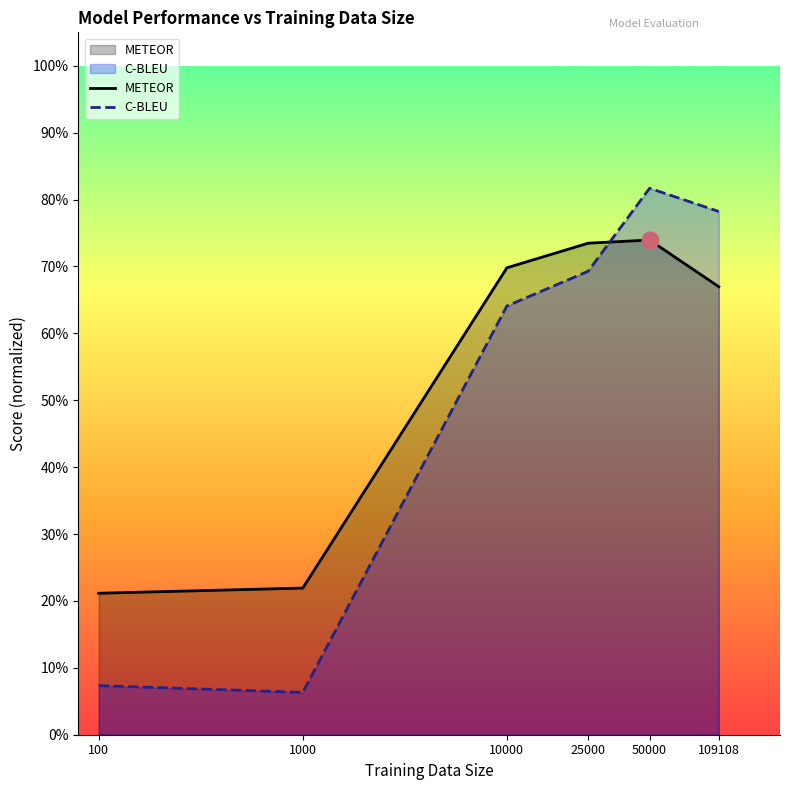

How many lines are shown in the chart?

2